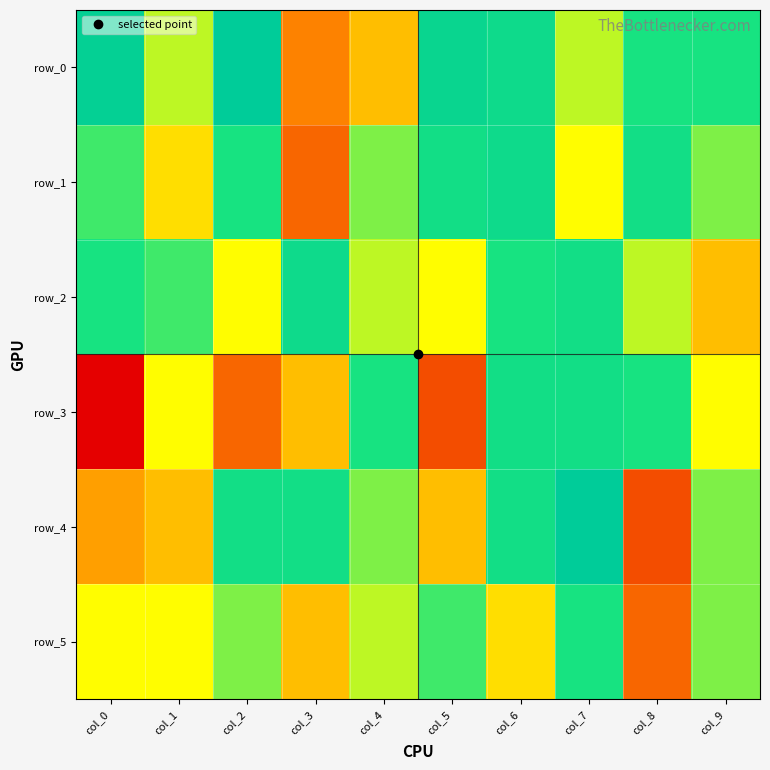

Which category has the highest value in the row_1 series?

col_3